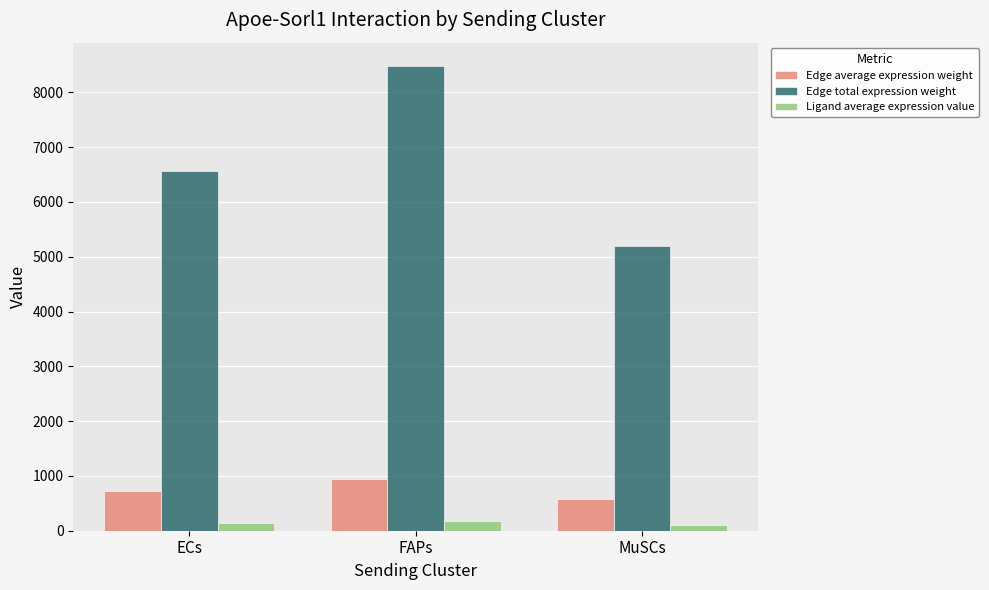

What is the sum of all Ligand average expression value values?

436.7